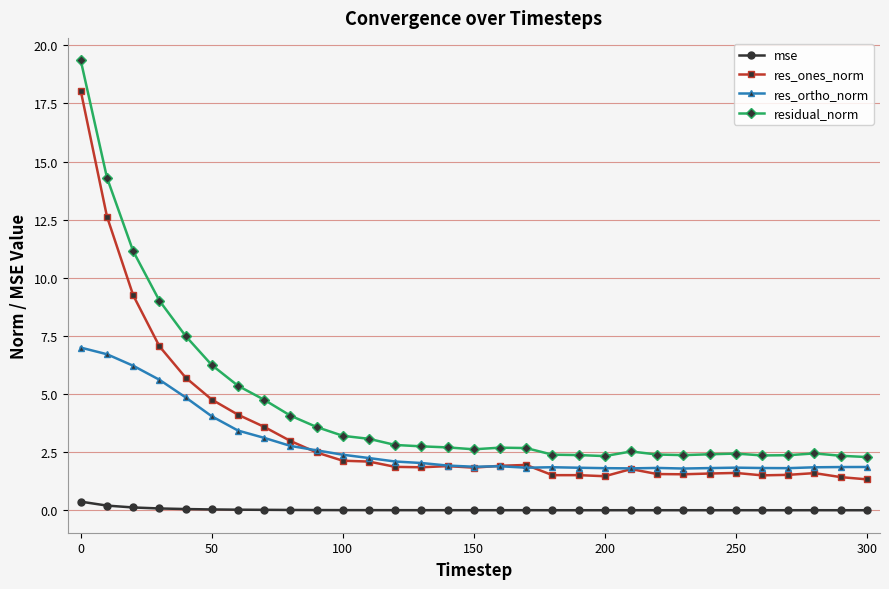

How many series are shown in this chart?

4